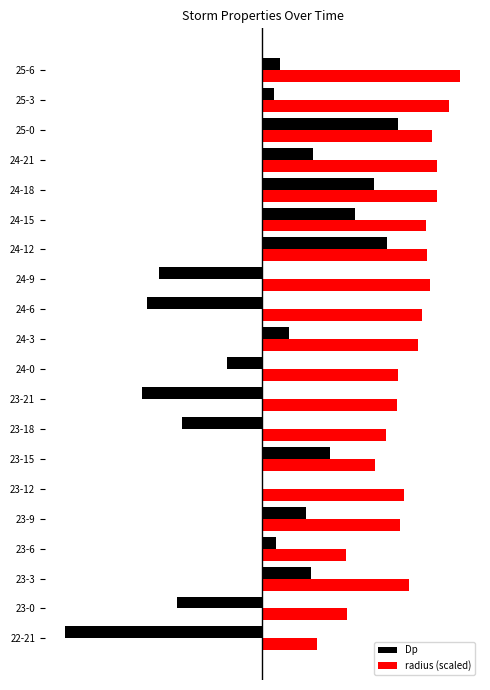

What are all the series names shown in the legend?

Dp, radius (scaled)